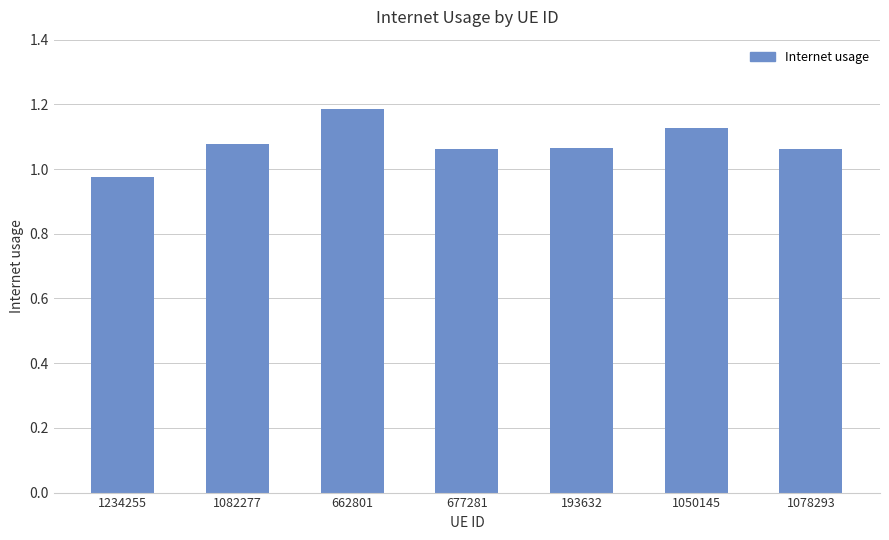

What is the sum of the values at 1078293 and 193632?

2.1